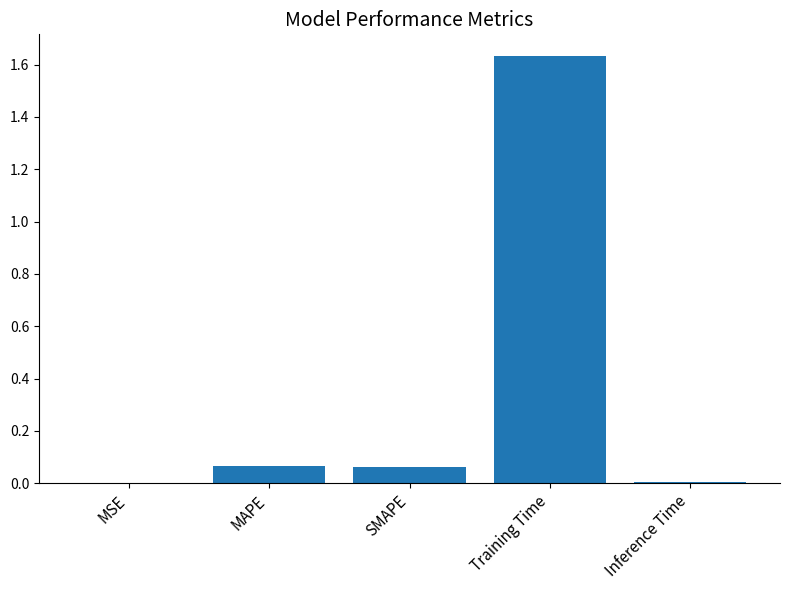

Which has a higher value, Inference Time or Training Time?

Training Time